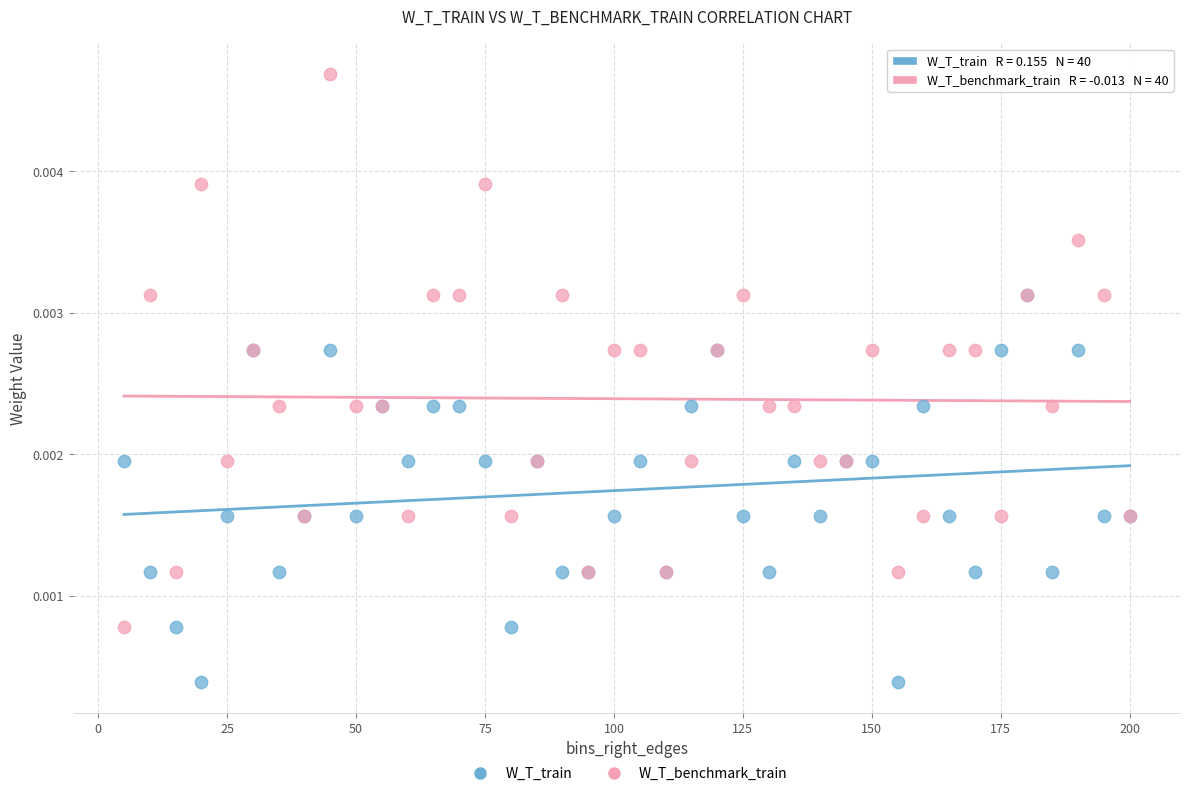

Which series reaches the minimum Y coordinate?

W_T_train